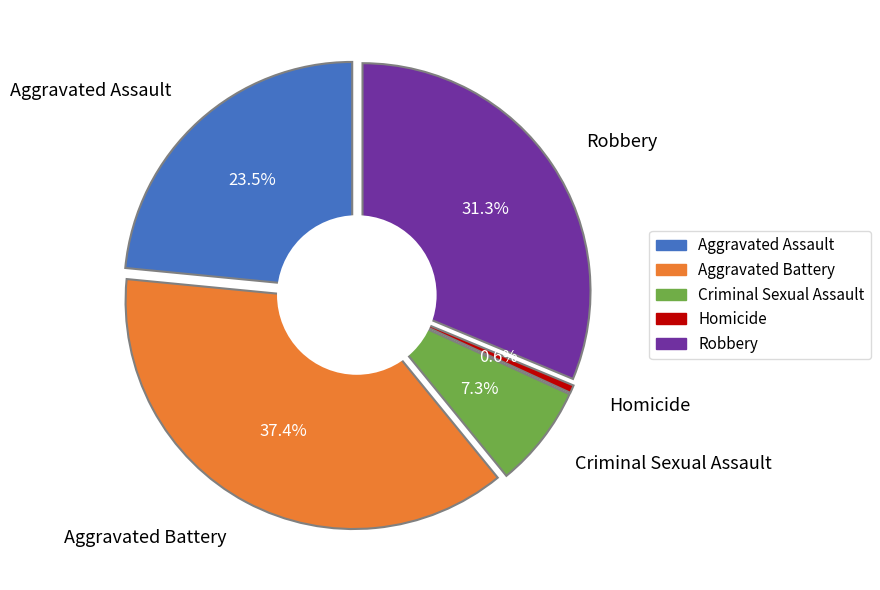

Which category has the biggest portion of the pie?

Aggravated Battery